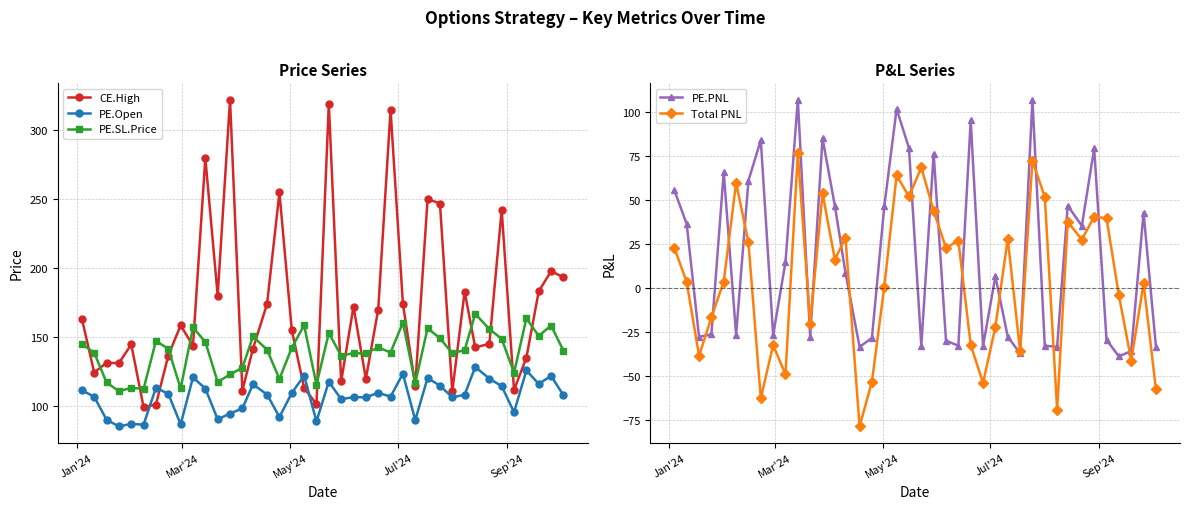

How many values in the PE.SL.Price series exceed 140?

22